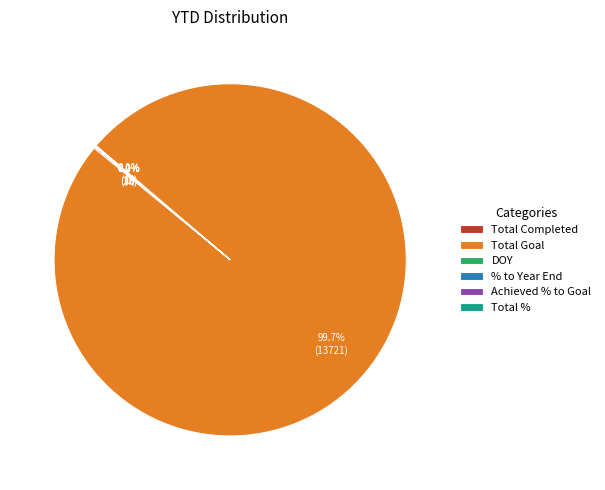

What is the largest slice in the pie chart?

Total Goal